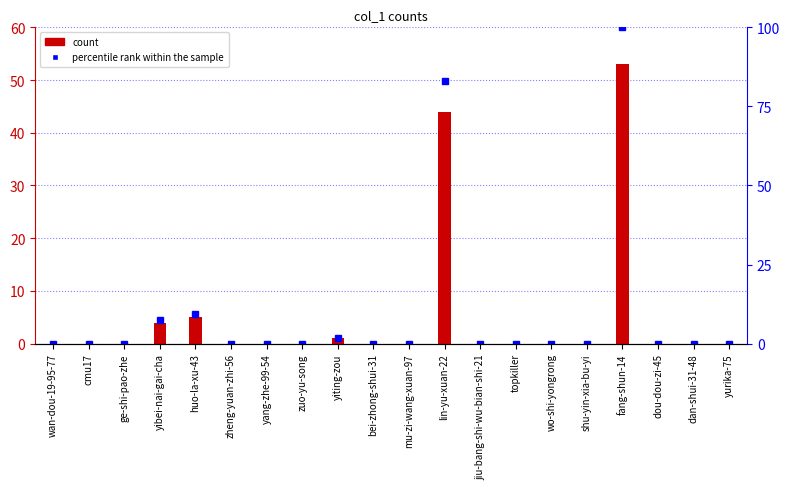

What position from the right is cmu17?

19